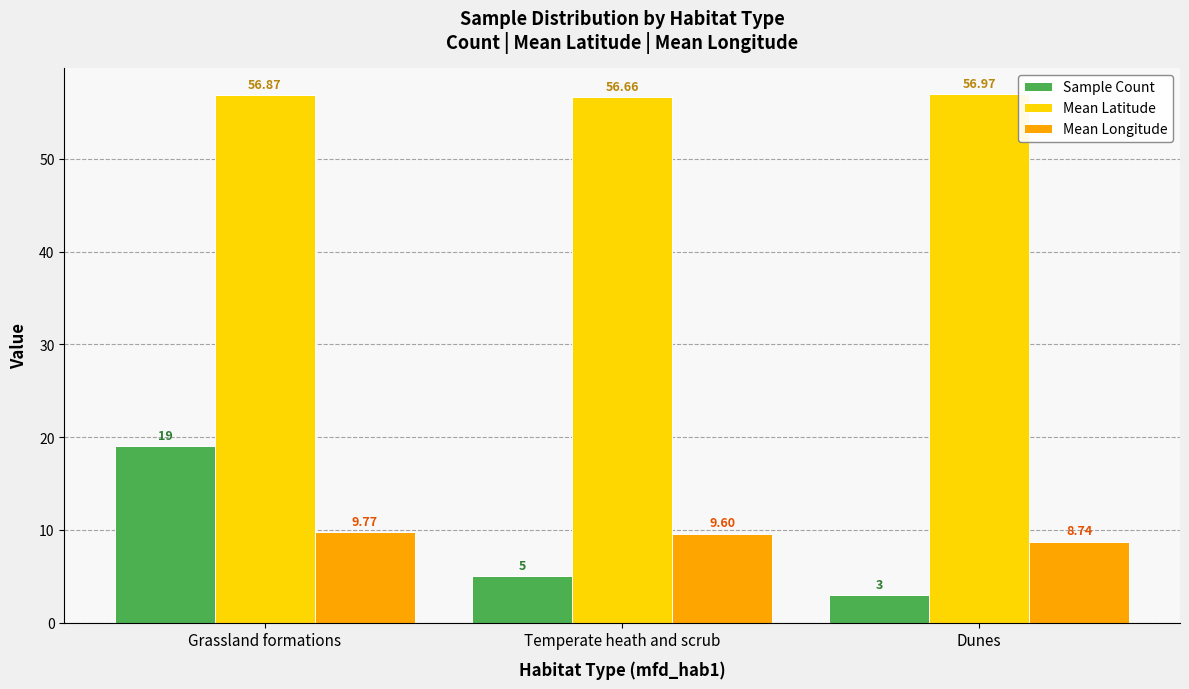

Reading left to right, what are all the values shown in this chart?

Sample Count: 19.0	5.0	3.0
Mean Latitude: 56.9	56.7	57.0
Mean Longitude: 9.8	9.6	8.7